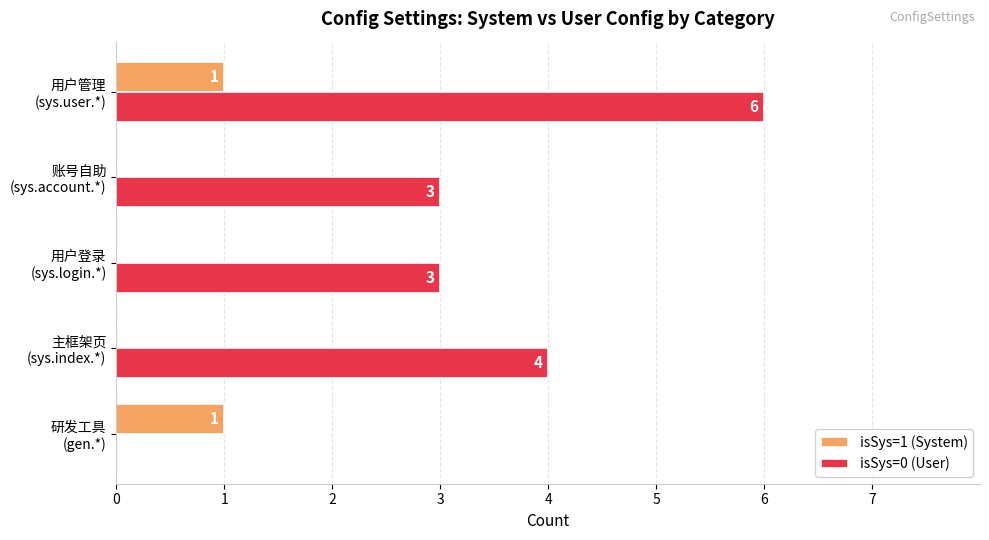

What is the sum of all isSys=0 (User) values?

16